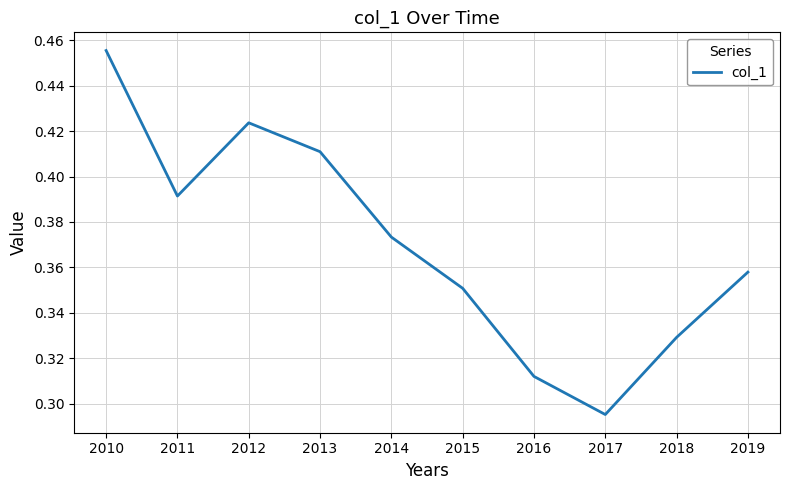

Between 2013 and 2019, which is larger?

2013